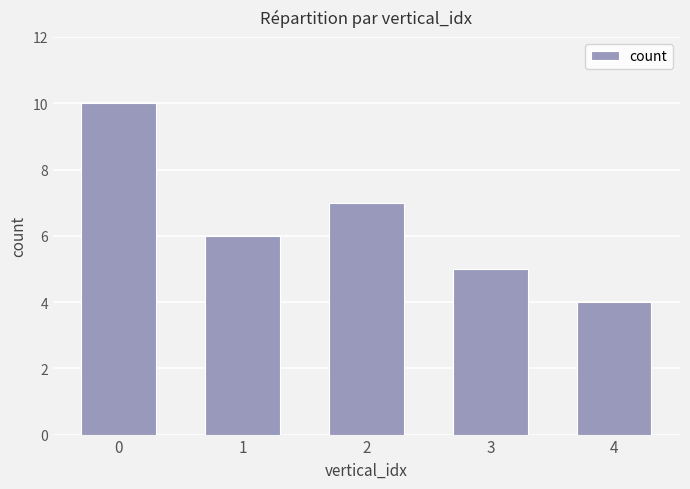

What is the sum of the values at 2 and 1?

13